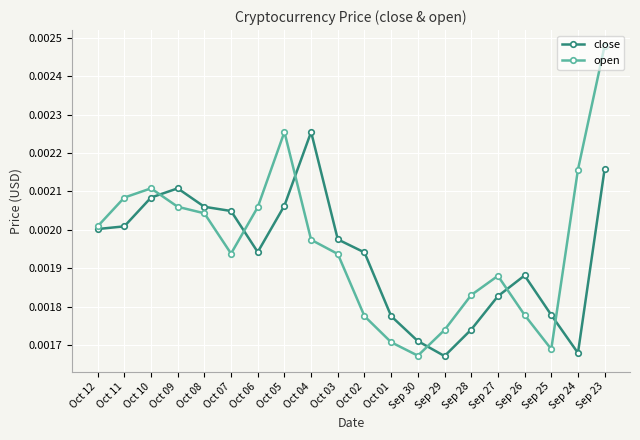

At which label does close reach its peak?

Oct 04